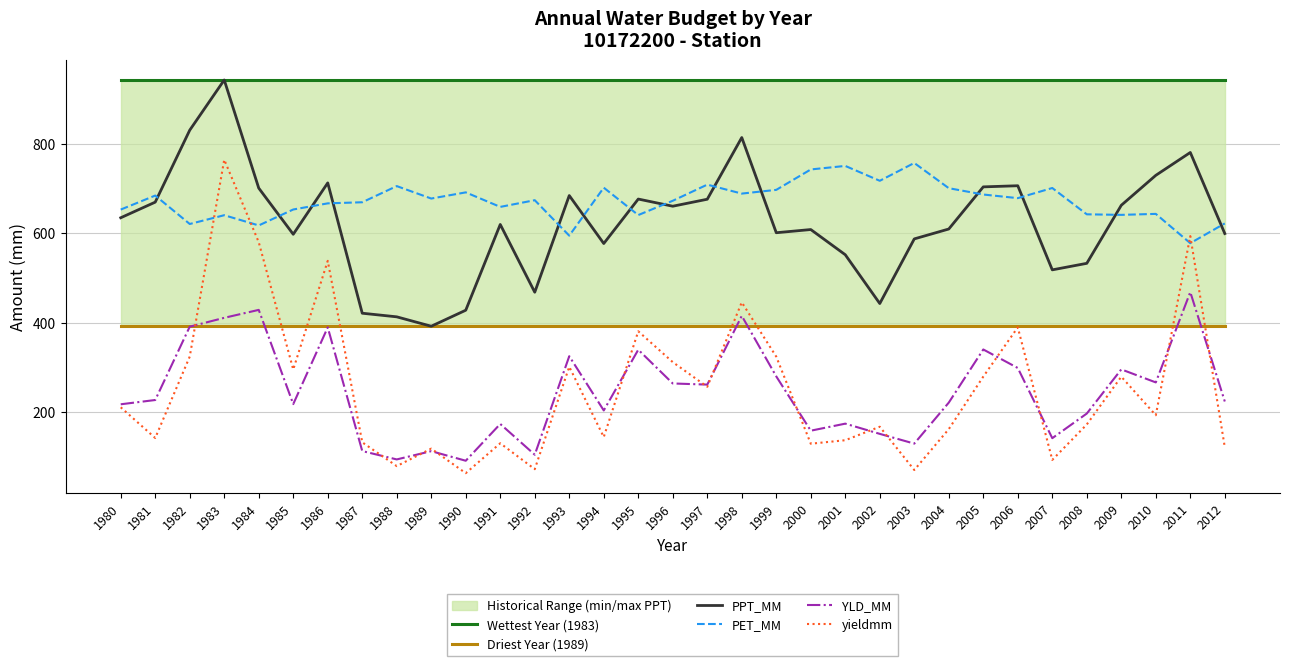

At how many categories does at least one series exceed 246?

33